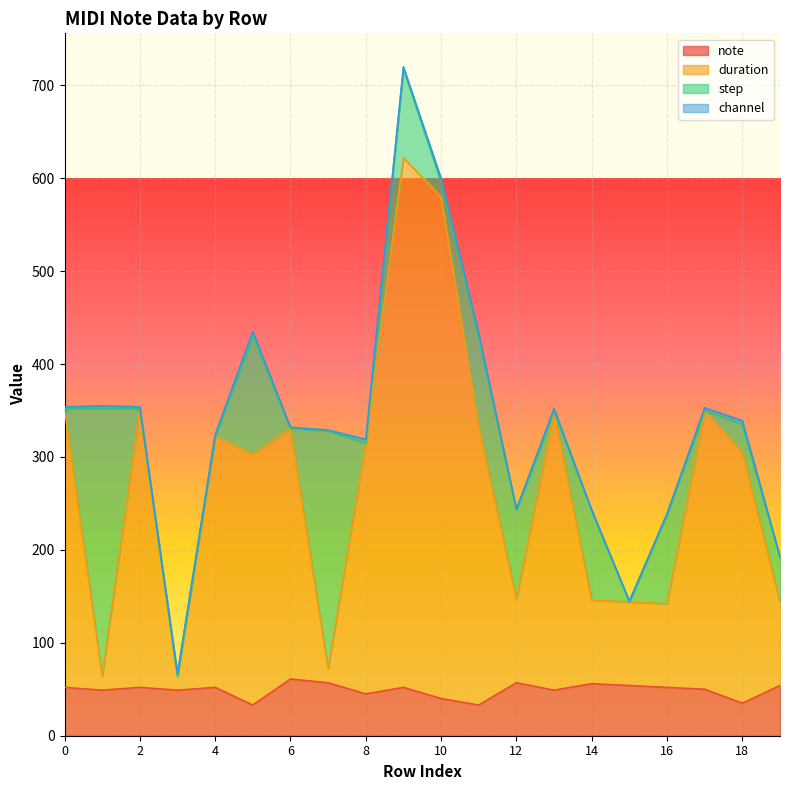

Which series changed the most between 9 and 16?

duration